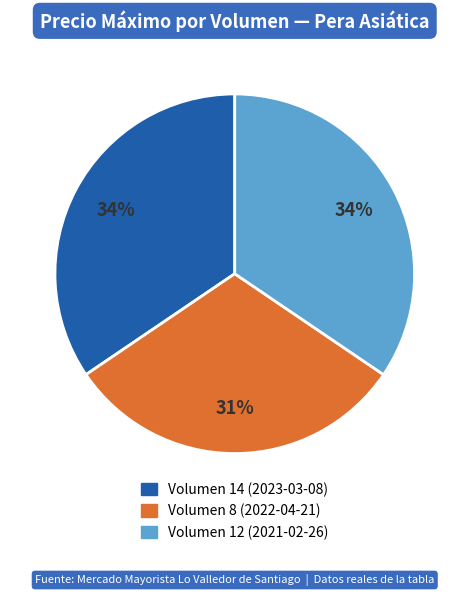

Is there any slice that represents more than half of the pie?

No